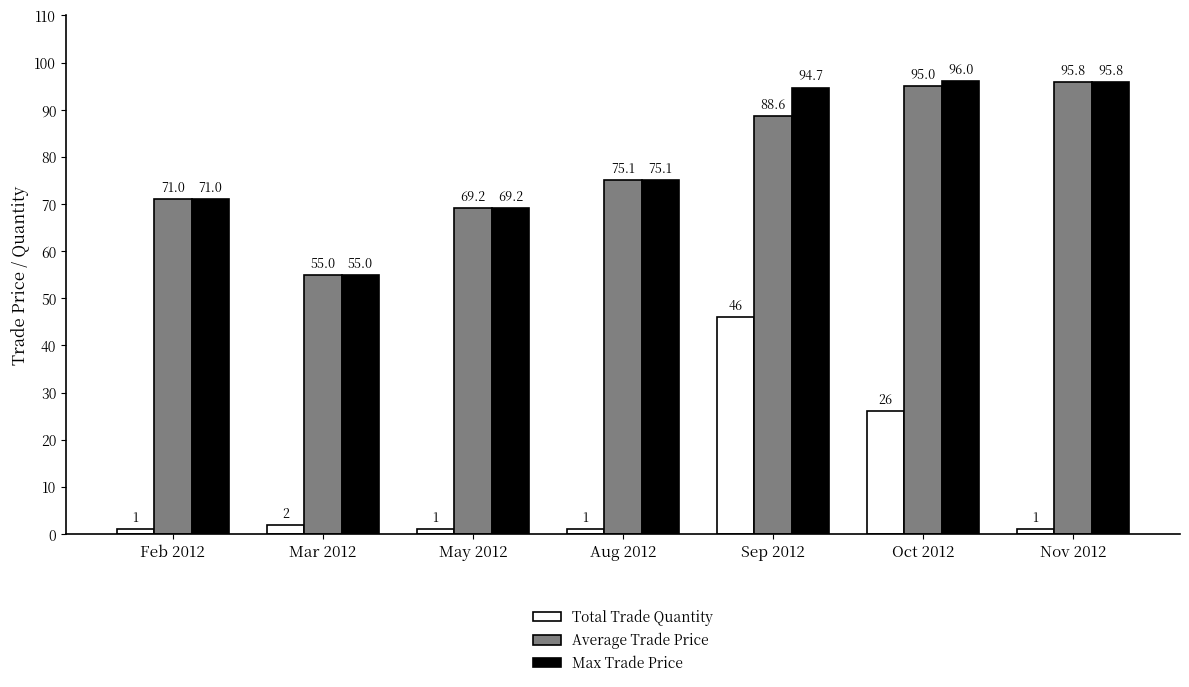

What is the value of the Average Trade Price bar at the 2nd from the left?

55.0